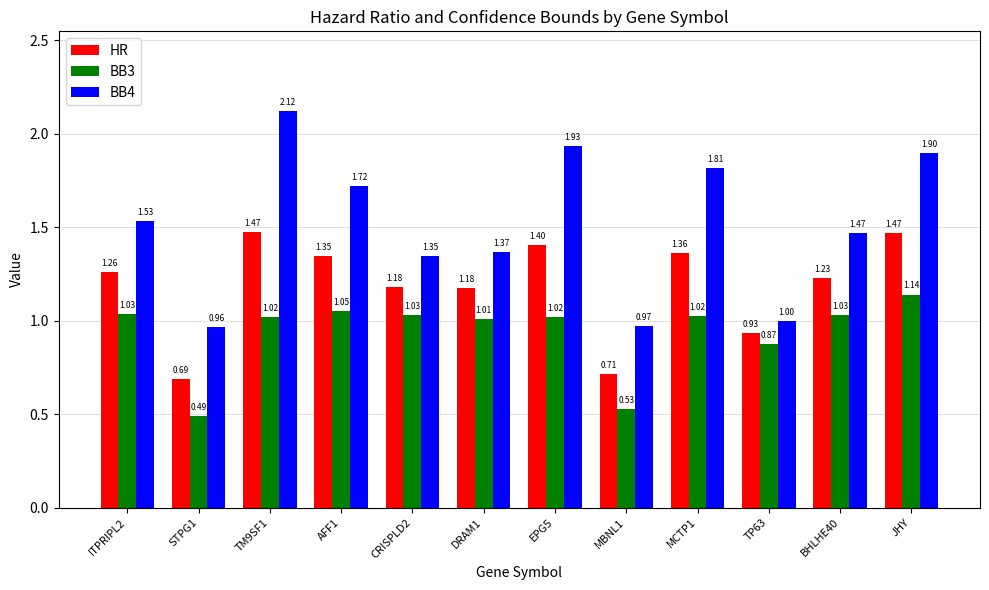

True or false: BB4 has a value of 1.0 at EPG5.

False